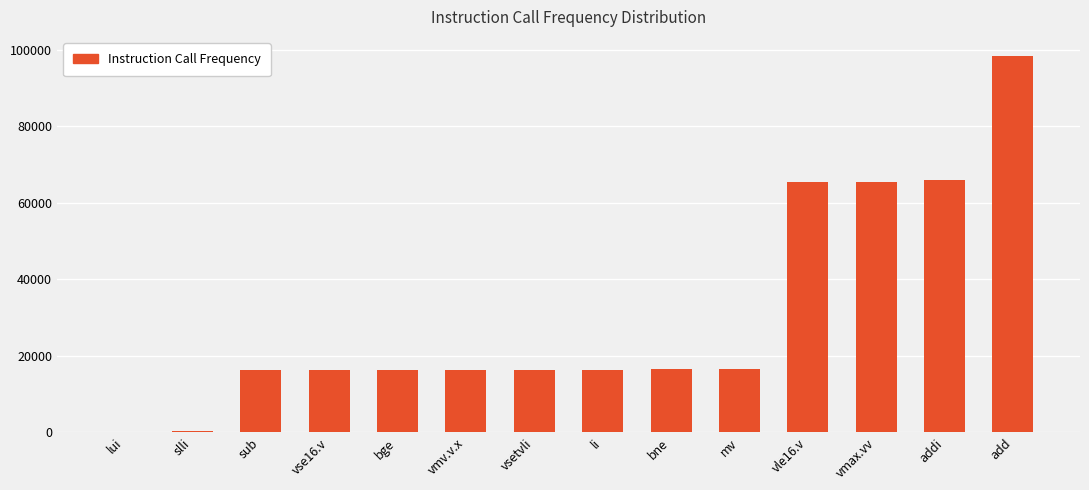

What is the sum of all values?

427025